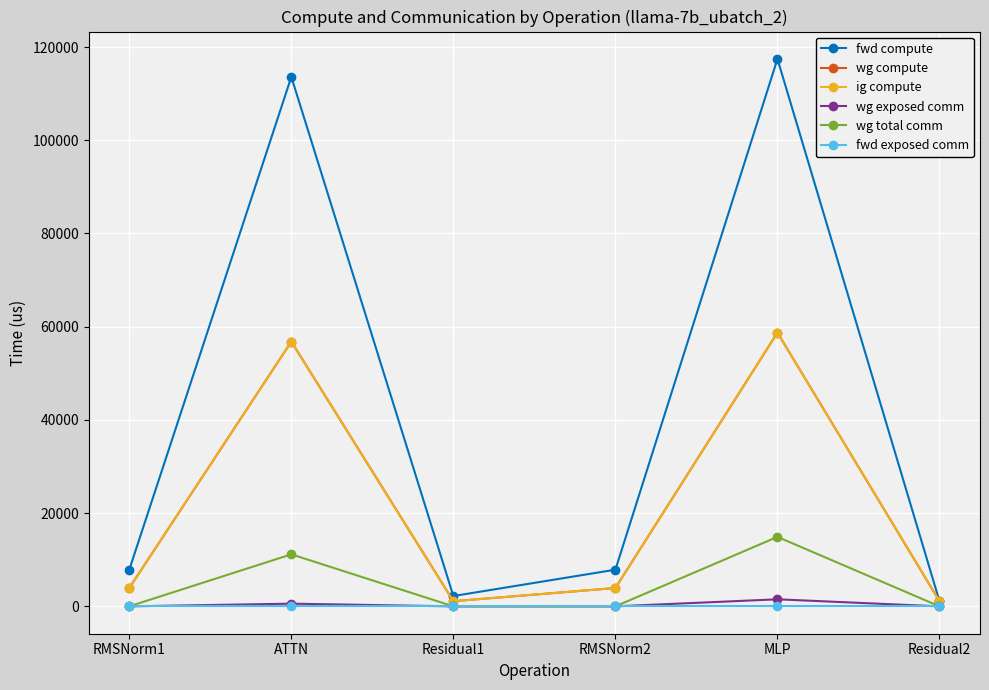

Rank the series by their maximum value, from lowest to highest.

fwd exposed comm, wg exposed comm, wg total comm, wg compute, ig compute, fwd compute